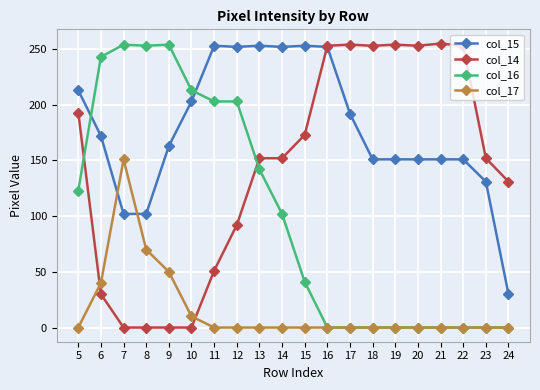

The value of col_17 at 7 is 272. True or false?

False